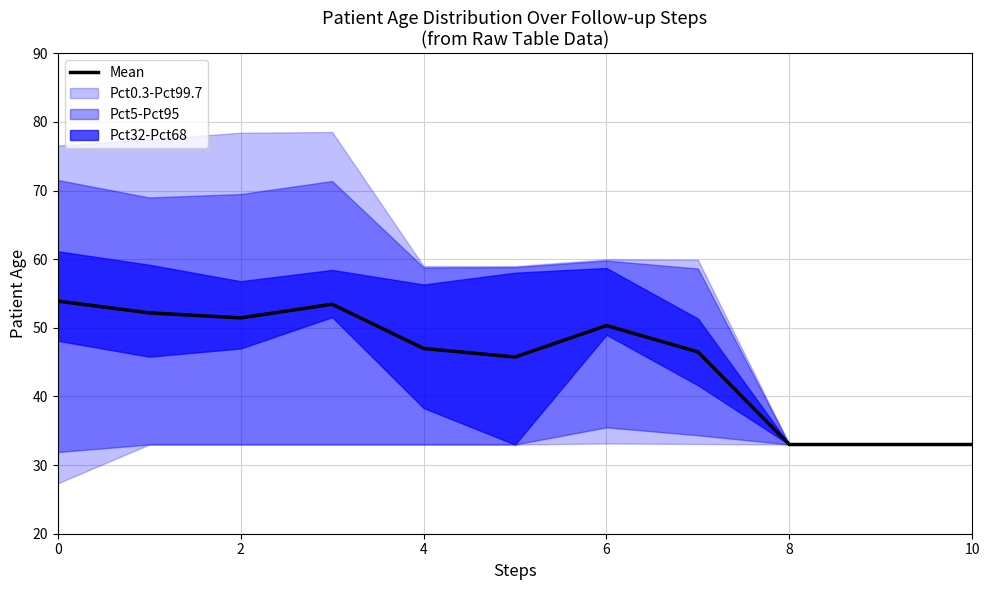

True or false: Mean has a value of 51.5 at 2.

True